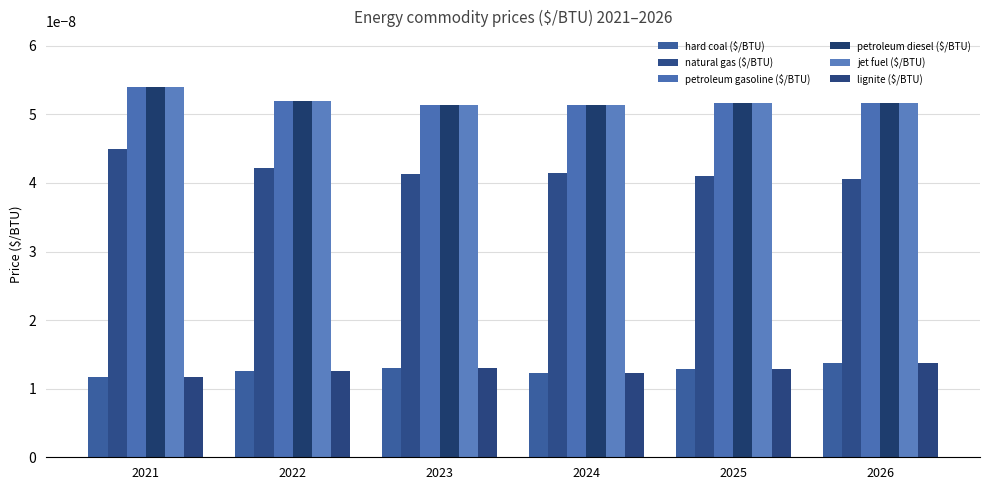

How many categories are shown in the chart?

6